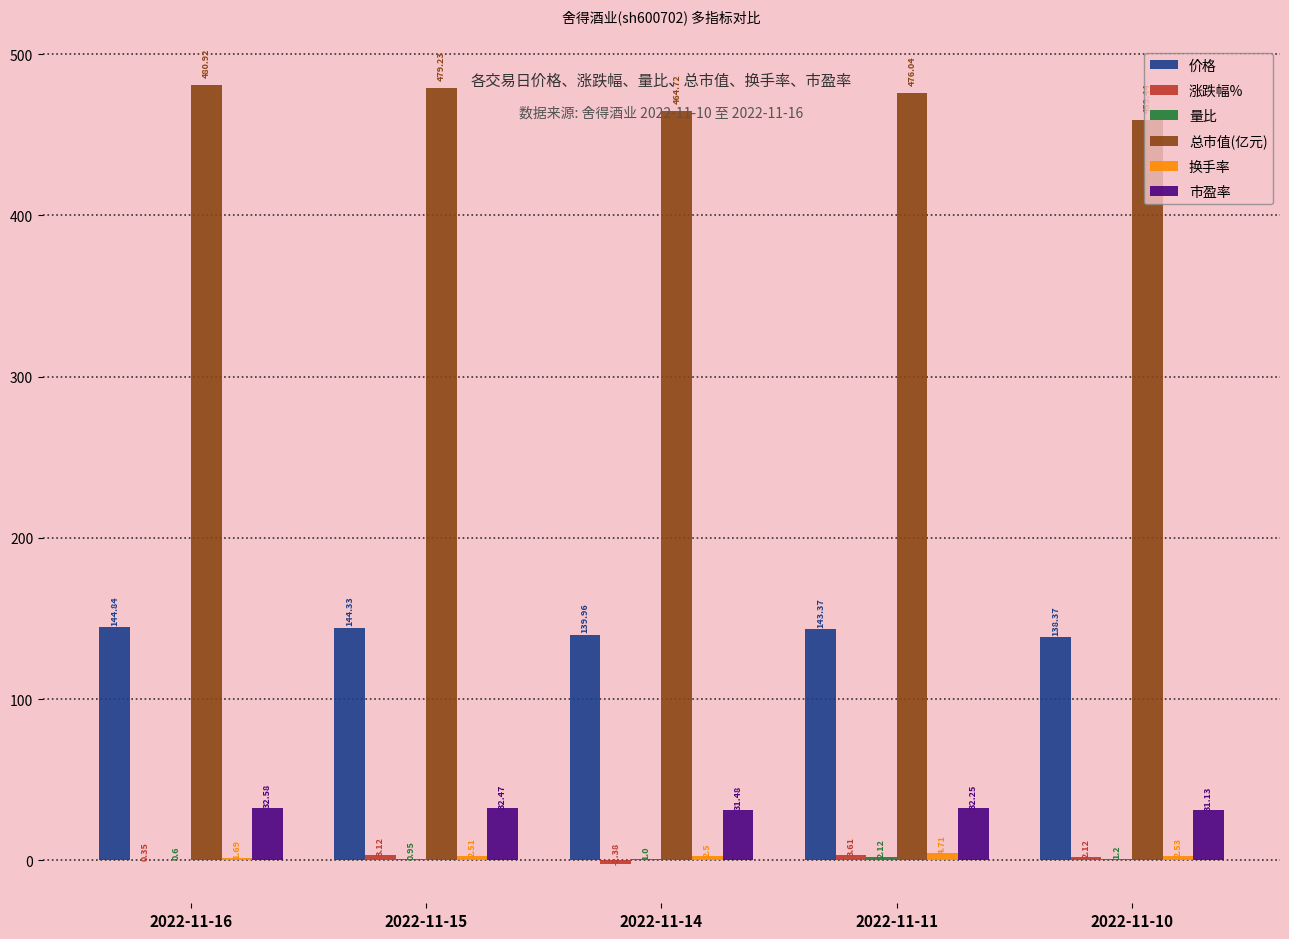

Which series changed the most between 2022-11-14 and 2022-11-10?

总市值(亿元)